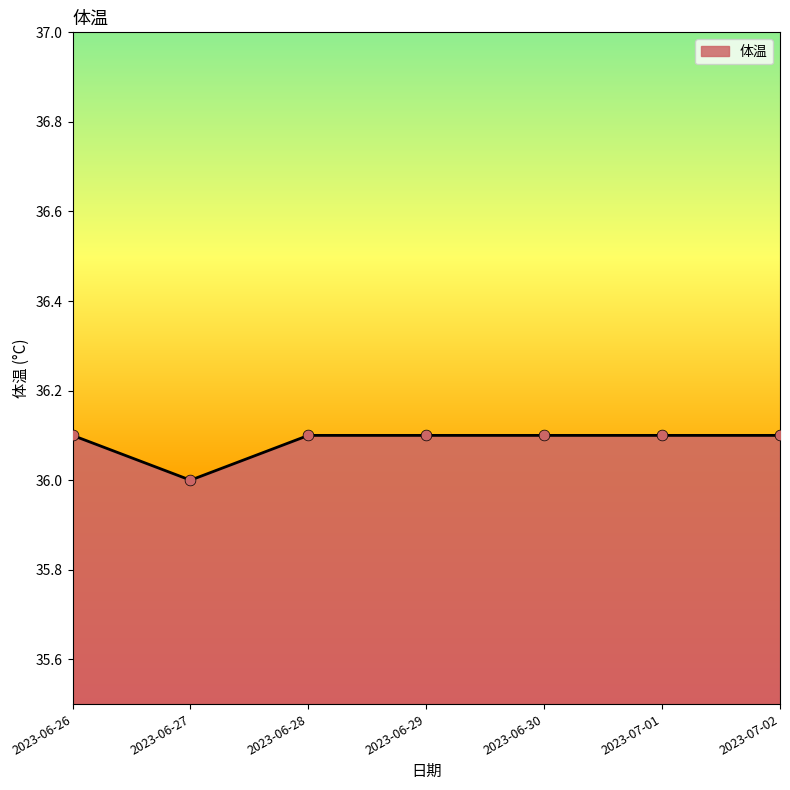

Approximately how many times larger is the value at 2023-06-30 compared to 2023-06-26?

1.0